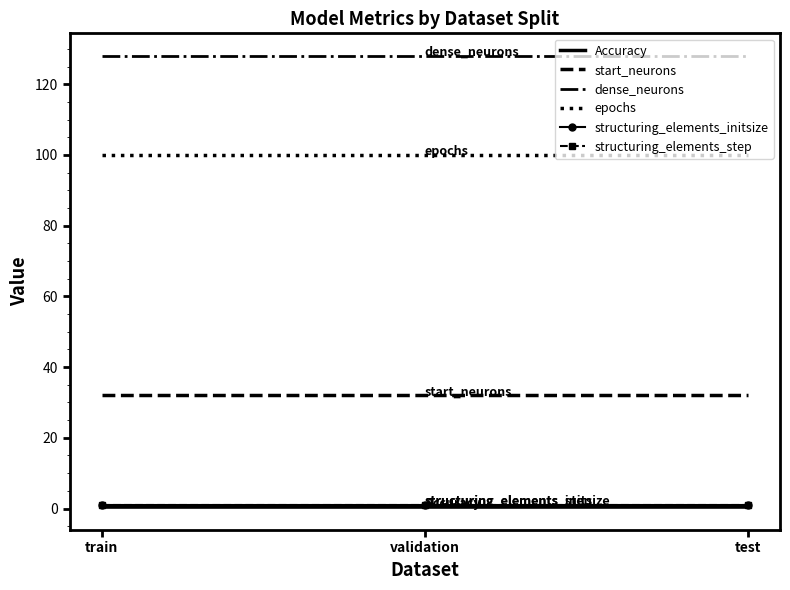

Which series has the largest total across all categories?

dense_neurons